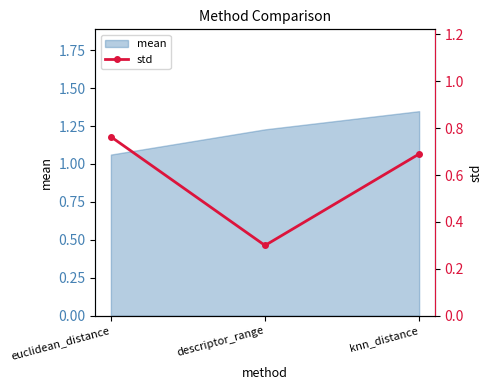

What is the label of the 3rd point from the right?

euclidean_distance